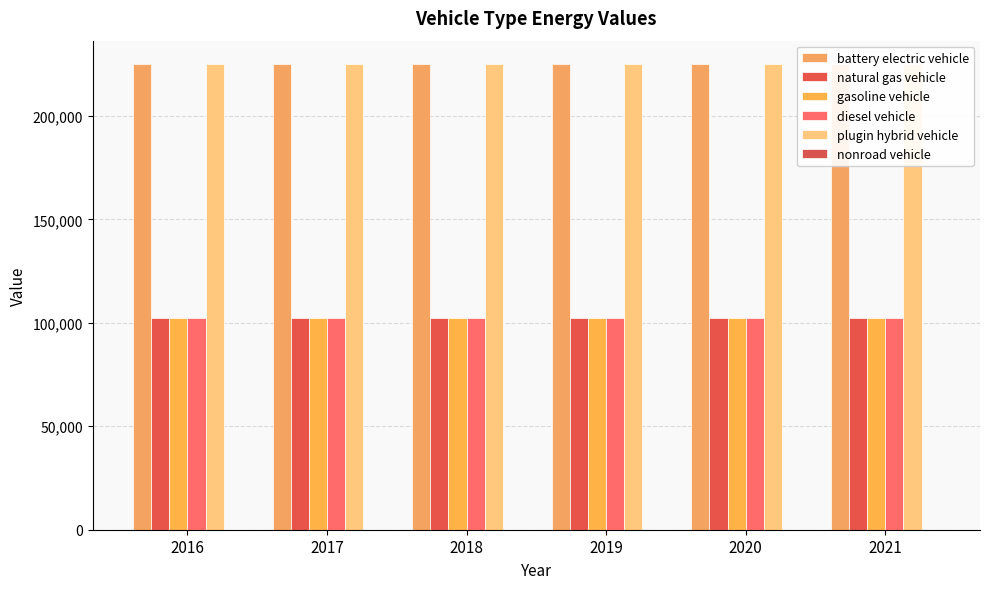

What is the sum of all battery electric vehicle values?

1350615.3